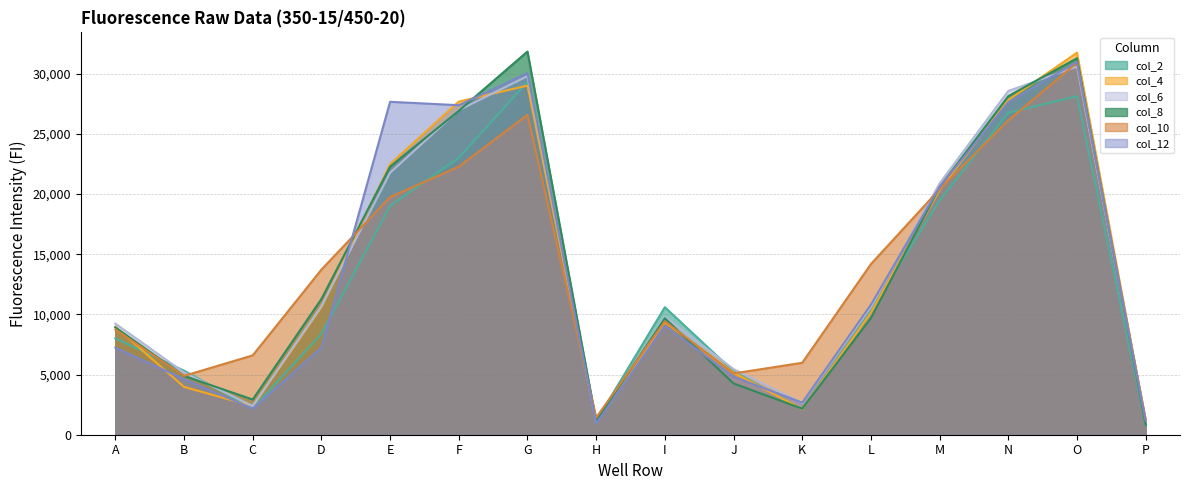

How many lines are shown in the chart?

6